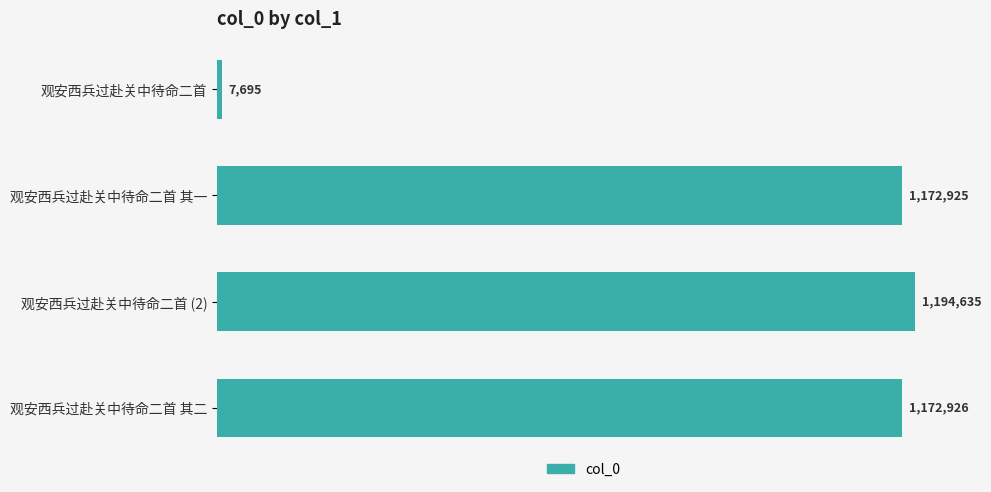

Does the chart contain any negative values?

No